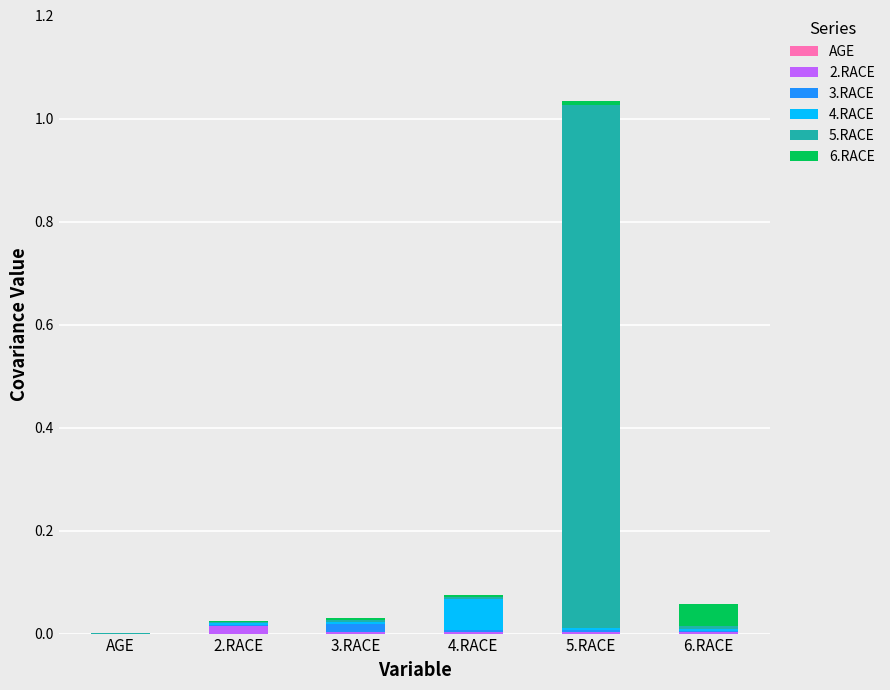

At which category is the sum across all series the highest?

5.RACE